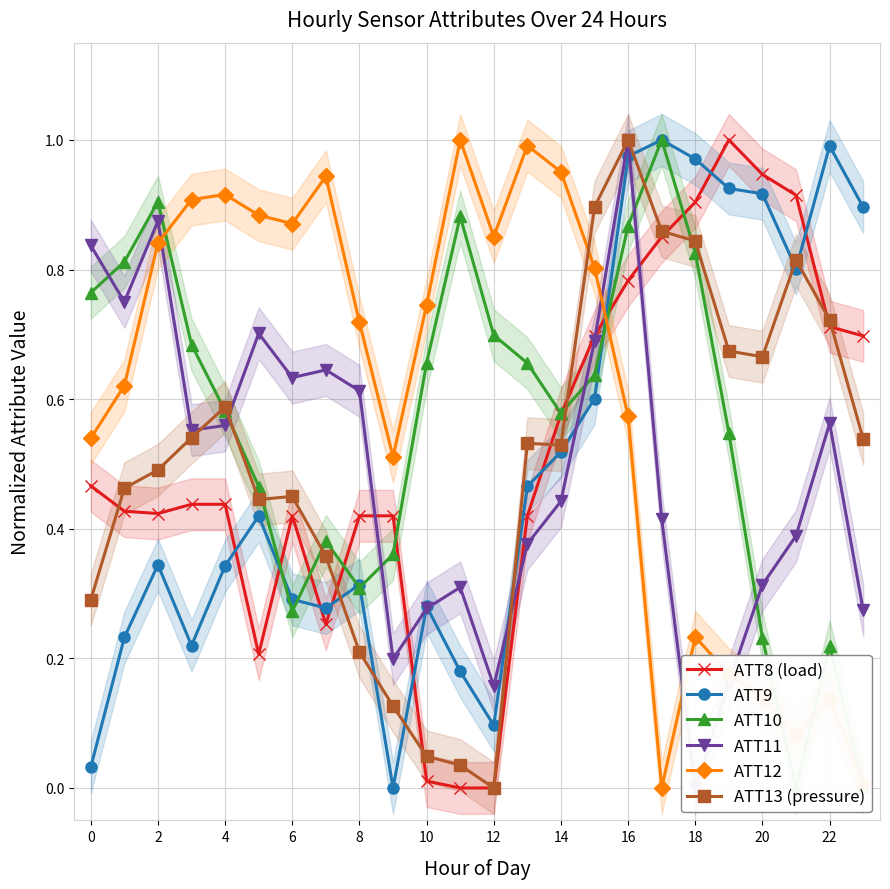

The value of ATT12 at 17 is 0.6. True or false?

False